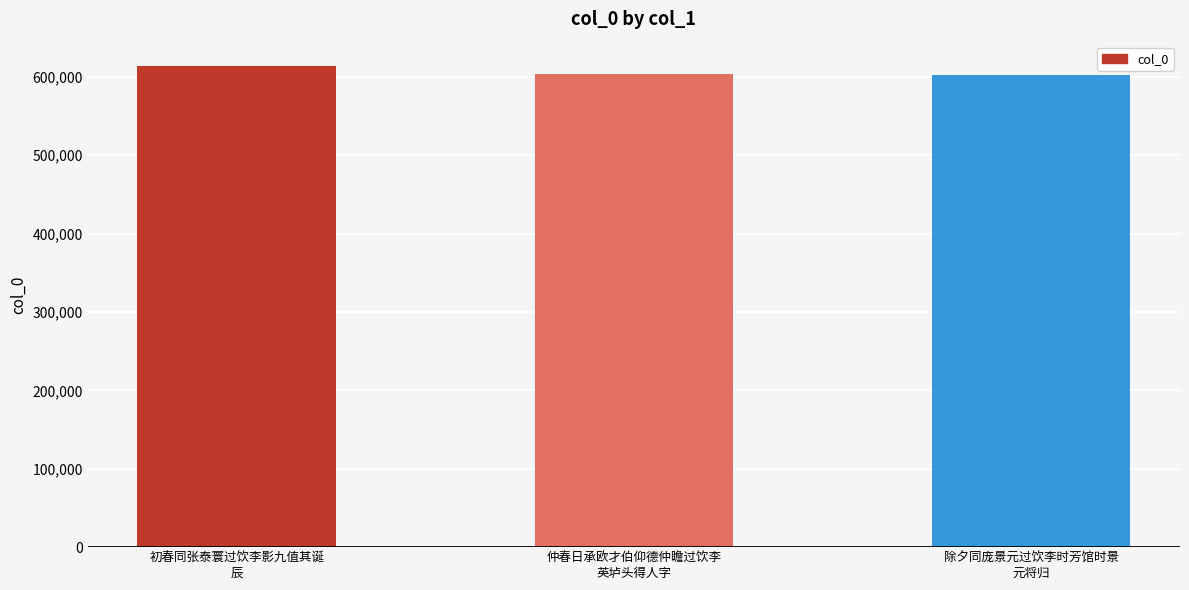

What is the greatest value displayed?

614199